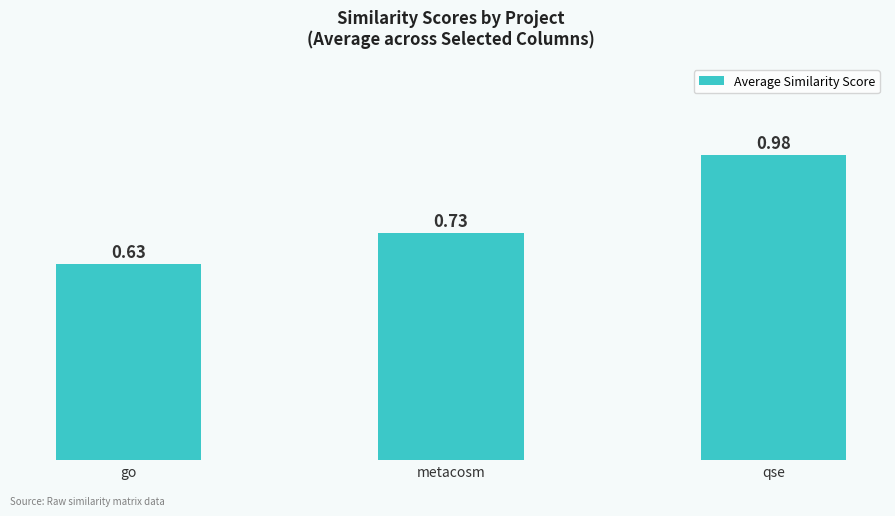

List the labels in order of value, largest first.

qse, metacosm, go